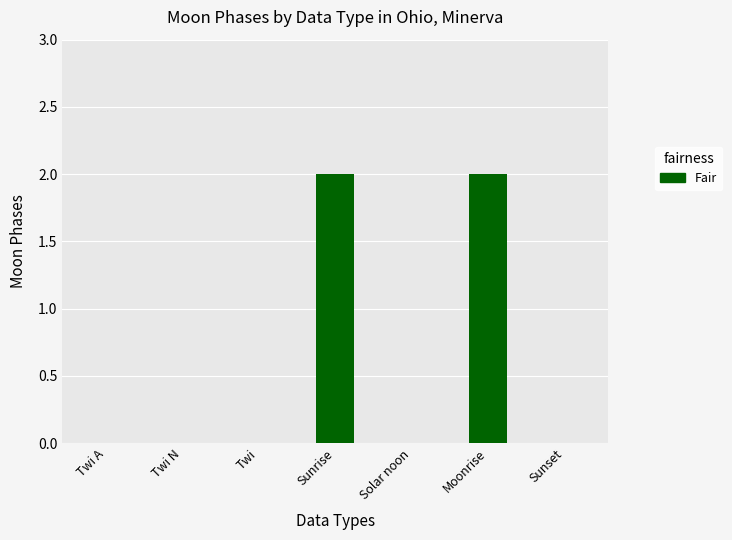

Is it true that the value at Twi is 0?

True